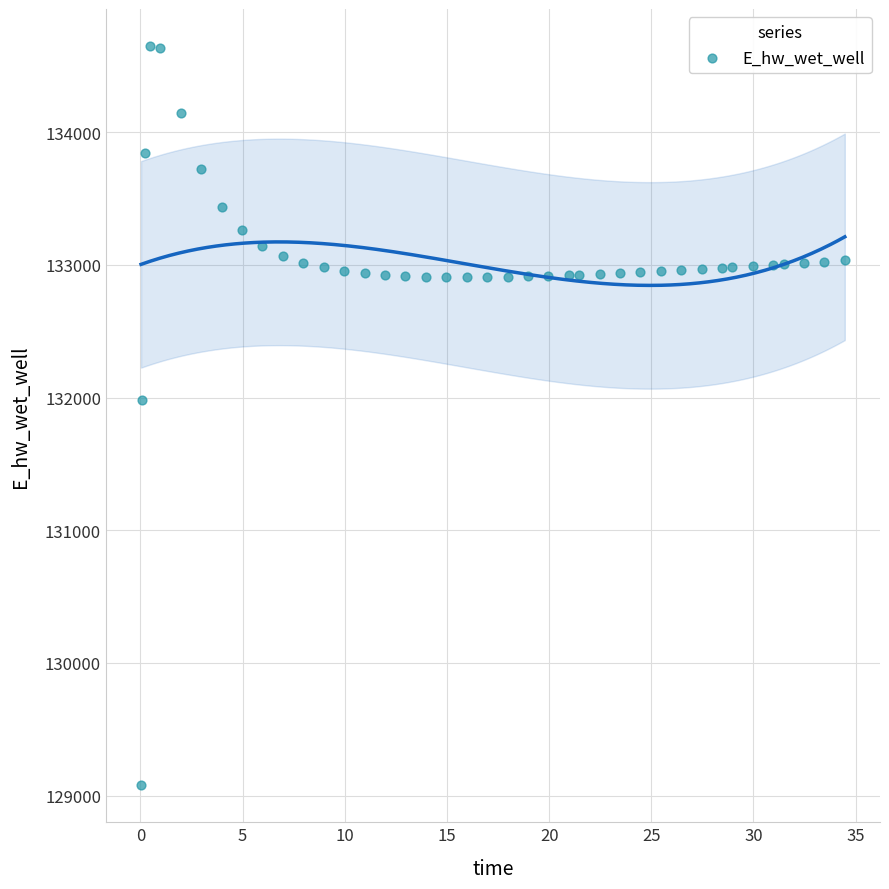

What is the range of X values (max minus min)?

34.4